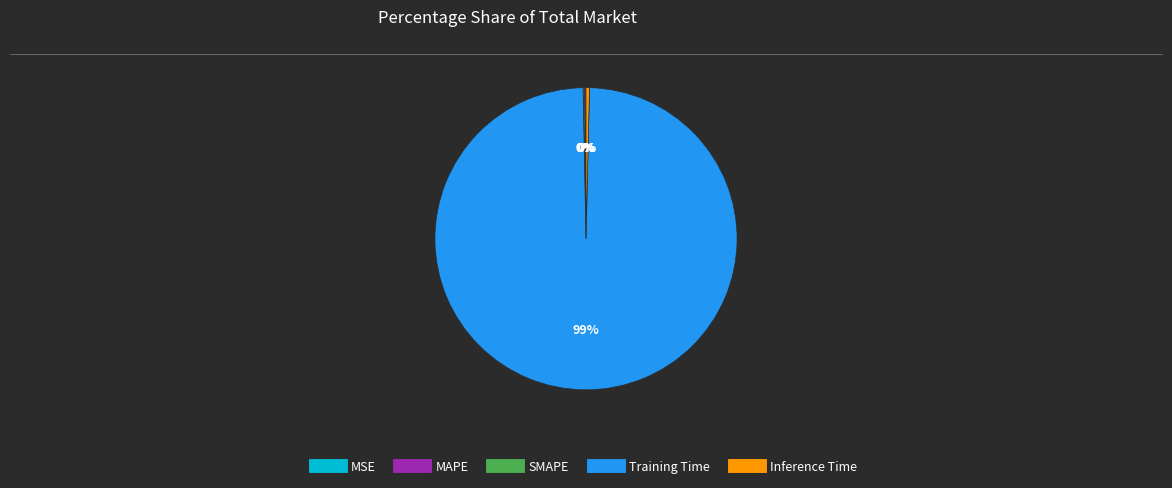

Which slice represents more than half of the pie?

Training Time